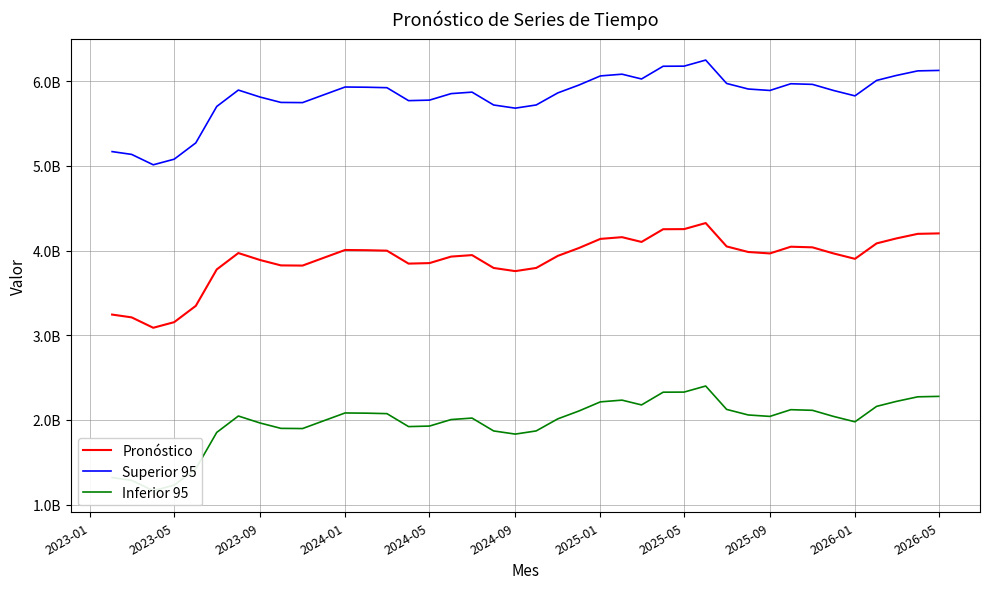

What are all the series names shown in the legend?

Pronóstico, Superior 95, Inferior 95